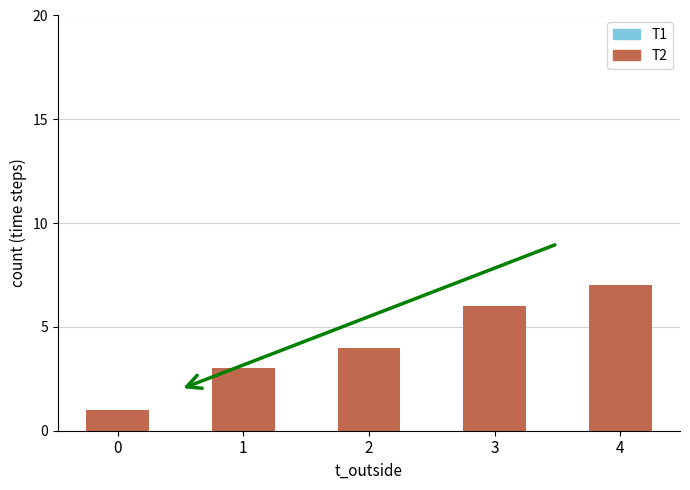

Rank the categories by value from lowest to highest.

0, 1, 2, 3, 4